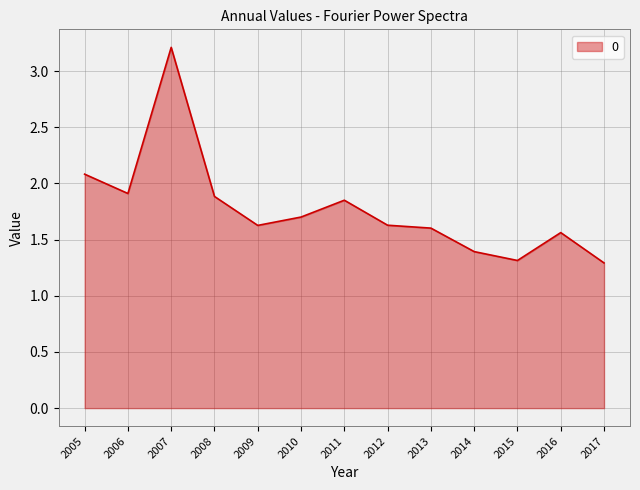

Which has a higher value, 2009 or 2014?

2009